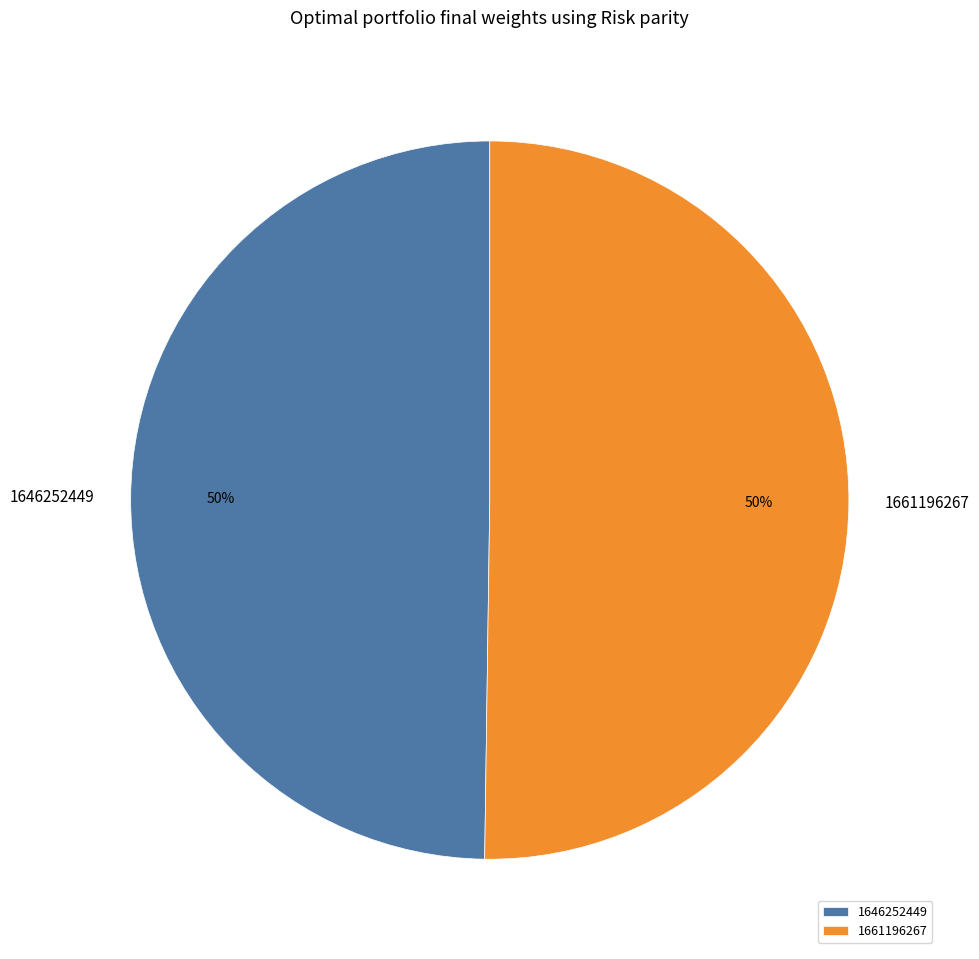

Combined, do 1646252449 and 1661196267 account for over 50%?

Yes